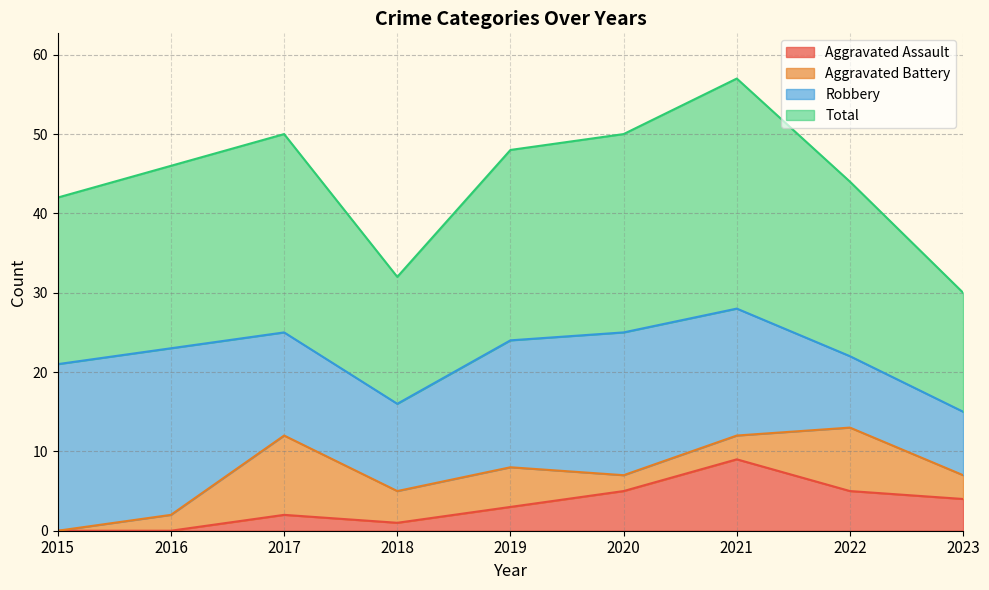

Is it true that Total equals 65 at 2019?

False